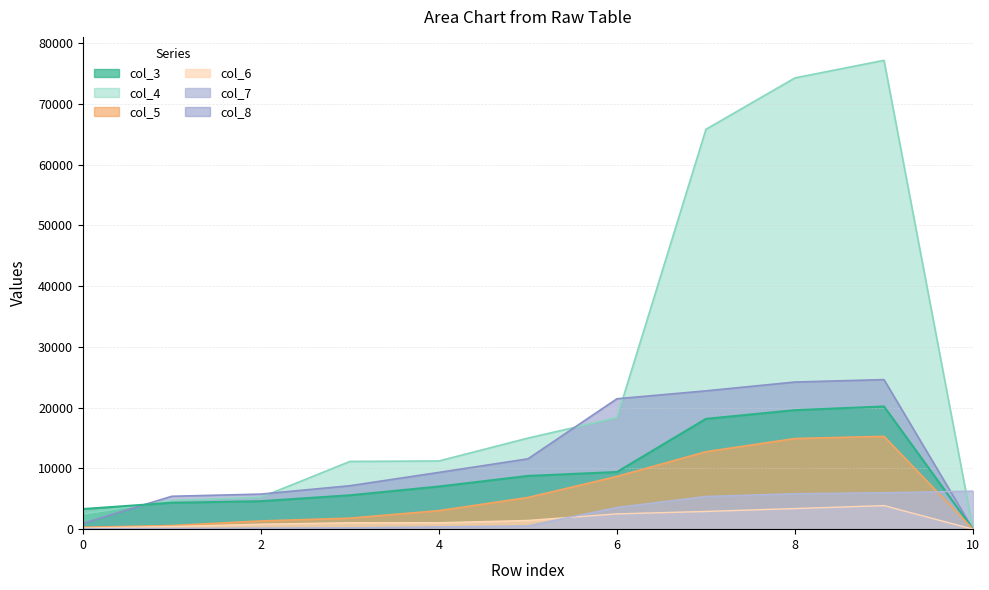

Where does the col_3 series first go above 7023?

5